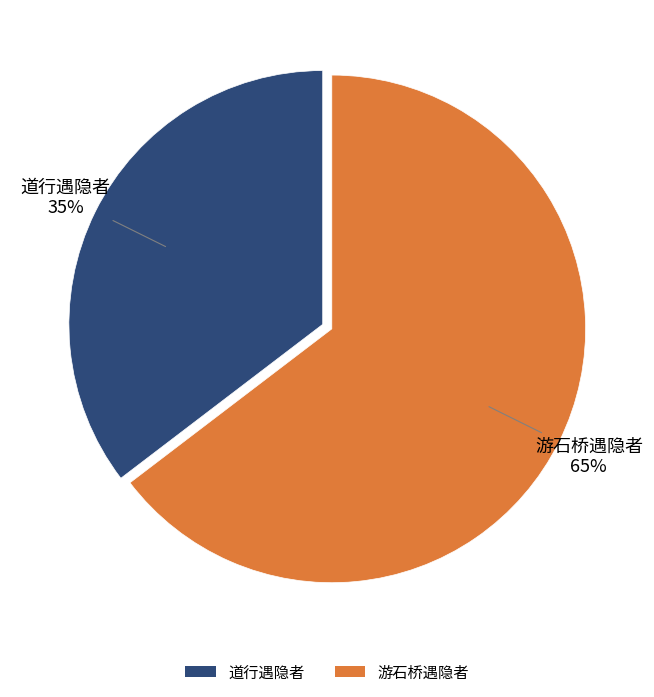

To the nearest percent, what percentage of the pie is 游石桥遇隐者?

65%